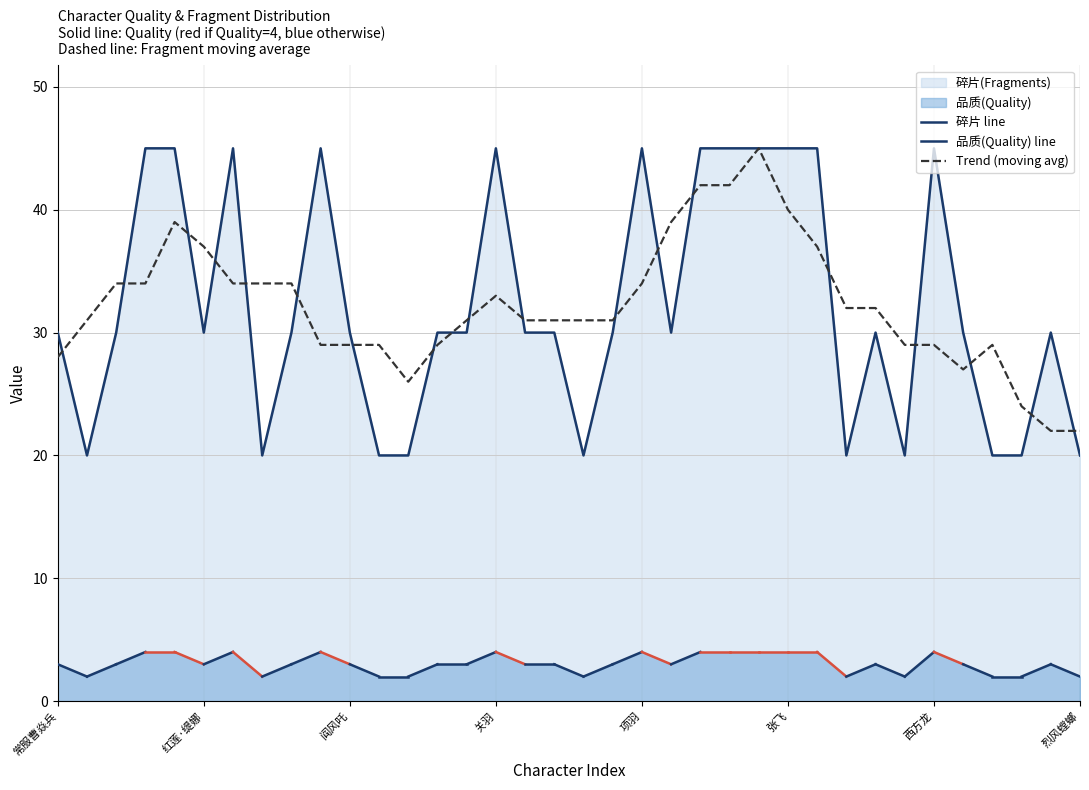

Rank the categories by value from highest to lowest.

项昆仑, 刘羽禅, 战斗曹焱兵, 盖文, 关羽, 项羽, 夏侯渊, 徐晃, 张郃, 张飞, 夏侯惇, 西方龙, 常服曹焱兵, 战斗夏玲, 红莲·缇娜, 北落师门, 阎风吒, 吕仙宫, 阎巧巧, 许褚, 典韦, 李轩辕, 天使缇娜, 石灵明, 飞廉, 高顺, 曹玄亮, 黑尔·坎普, 南御夫, 吉拉, 唐流雨, 塞伯罗斯, 于禁, 噬日, 食火蜥, 烈风螳螂